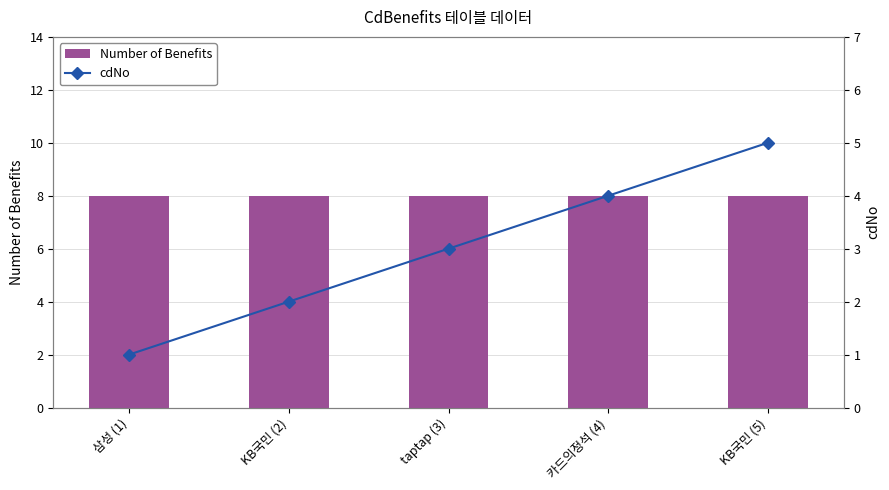

Between KB국민 (5) and 삼성 (1), which is larger?

KB국민 (5)